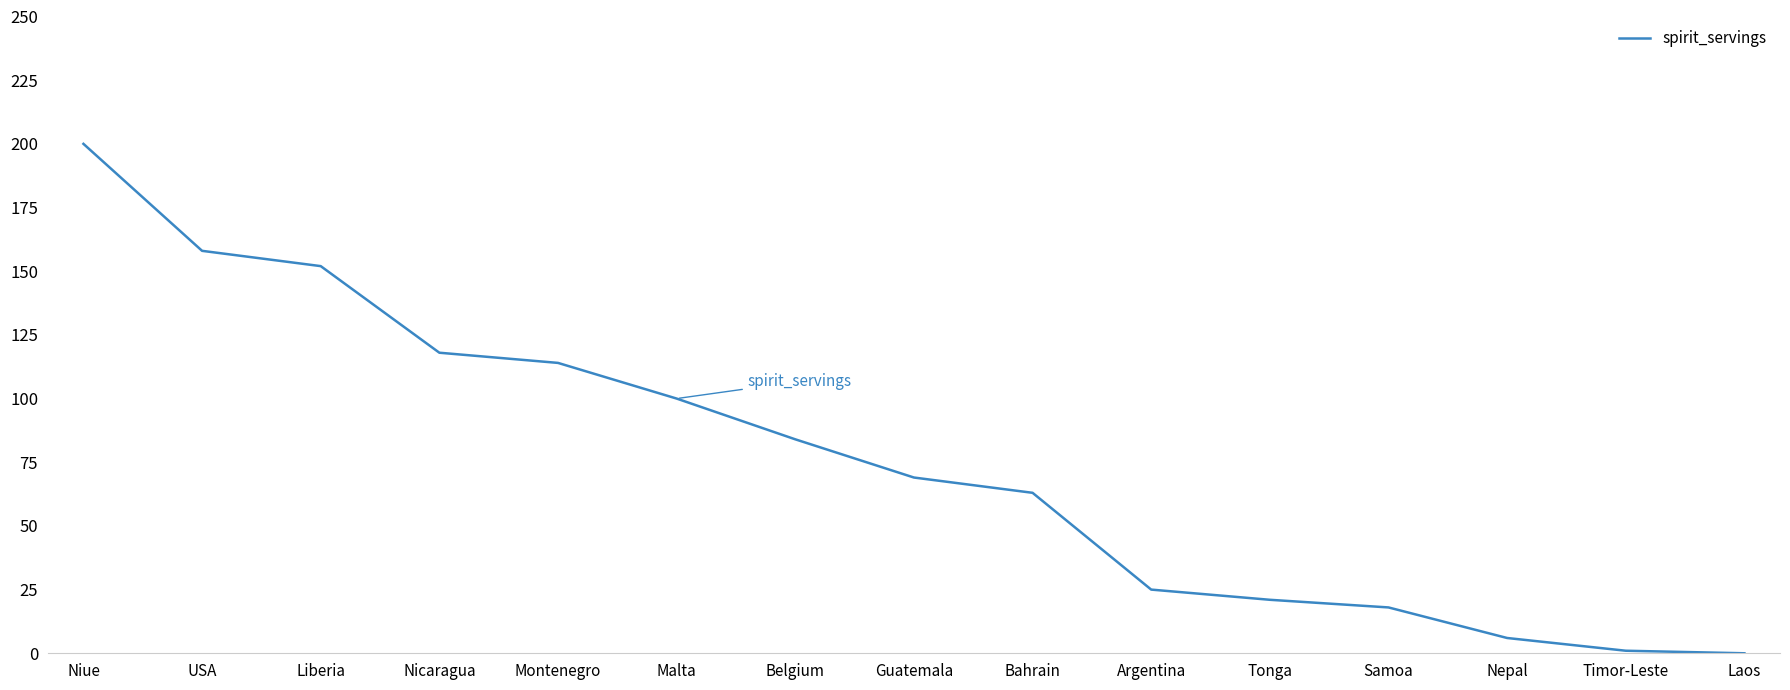

Which has a higher value, Argentina or Laos?

Argentina